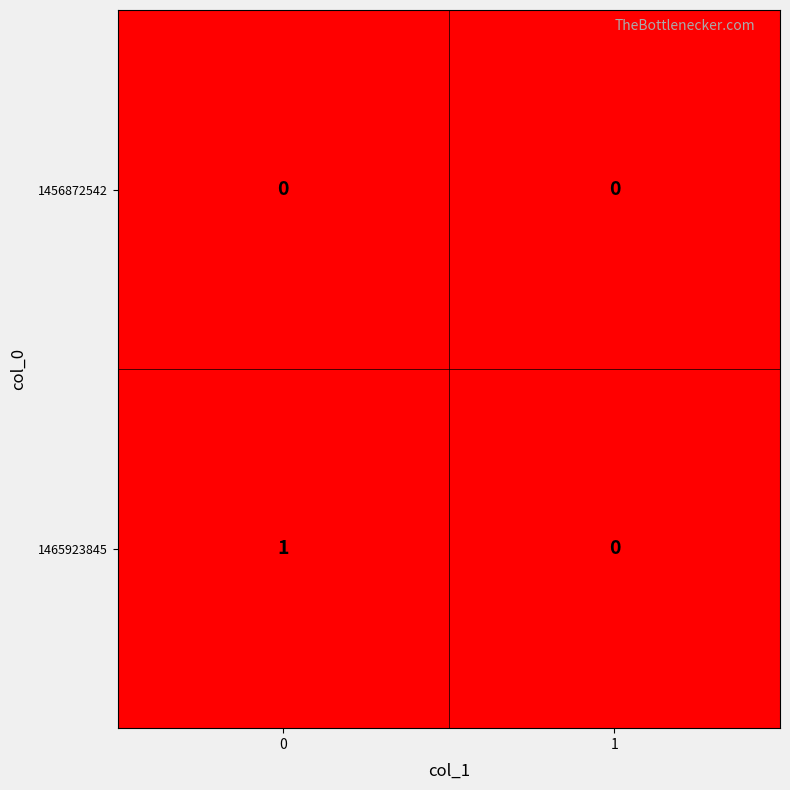

Reading left to right, list all the values displayed in this chart.

1456872542: 0=0	1=0
1465923845: 0=1	1=0